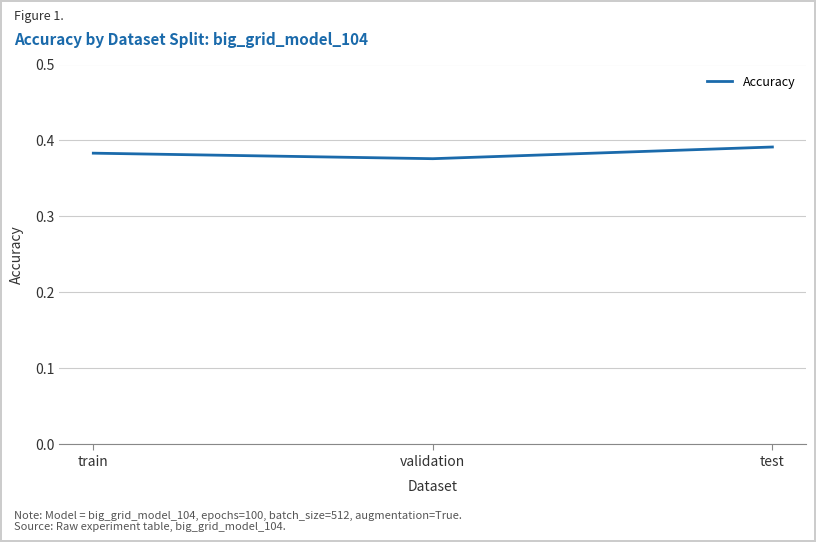

What position from the right is test?

1